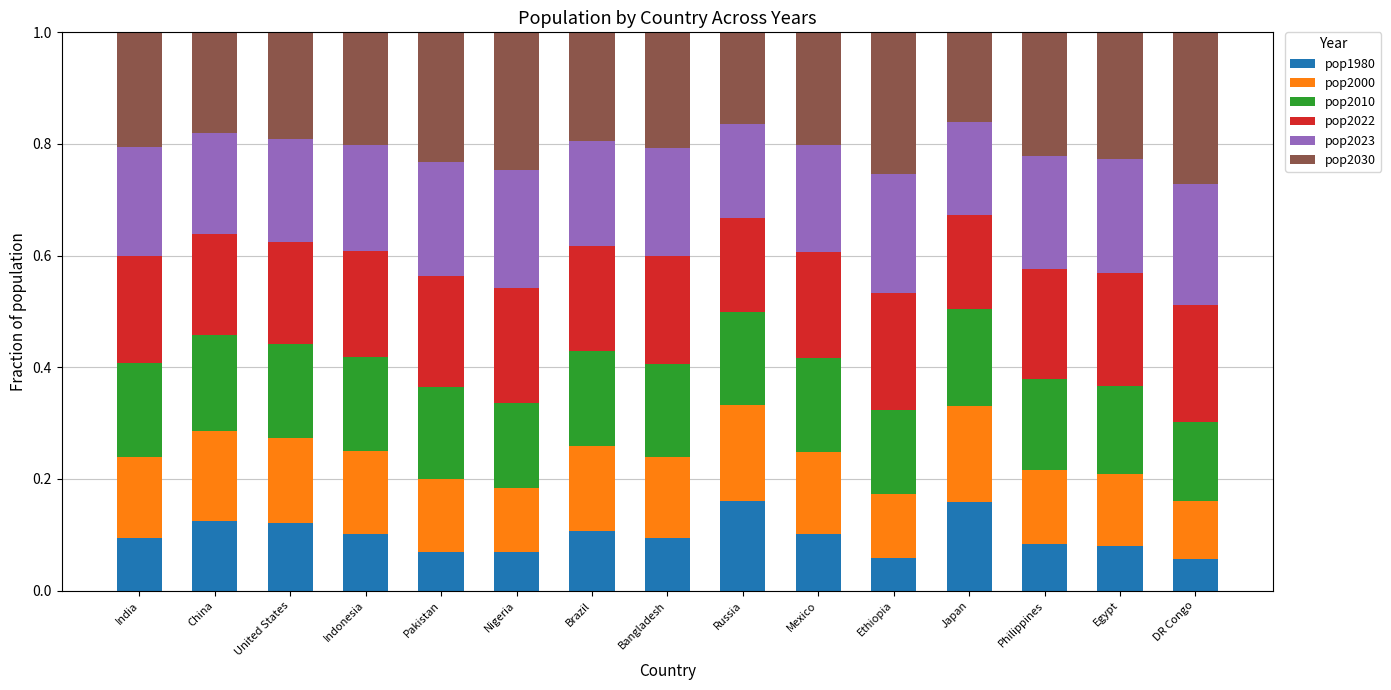

What is the total value across all series at Ethiopia?

1.0